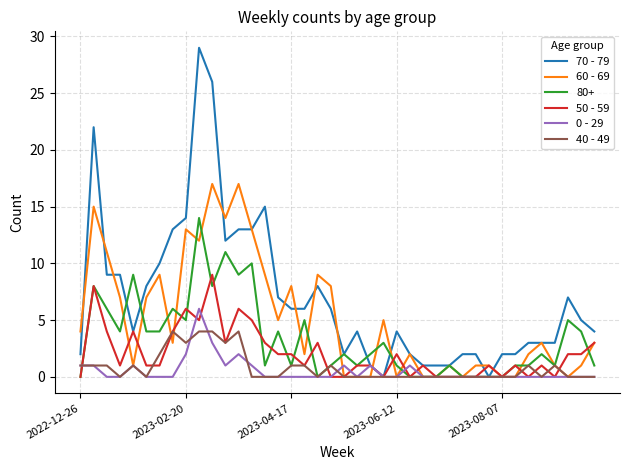

Rank the series by their maximum value, from lowest to highest.

40 - 49, 0 - 29, 50 - 59, 80+, 60 - 69, 70 - 79